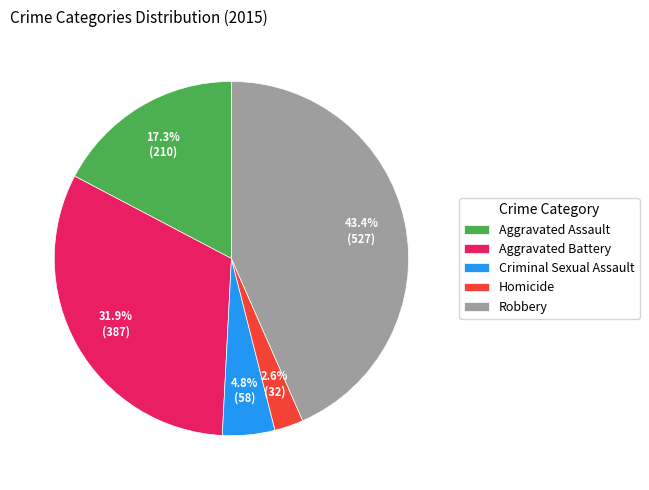

What is the smallest slice in the pie chart?

Homicide